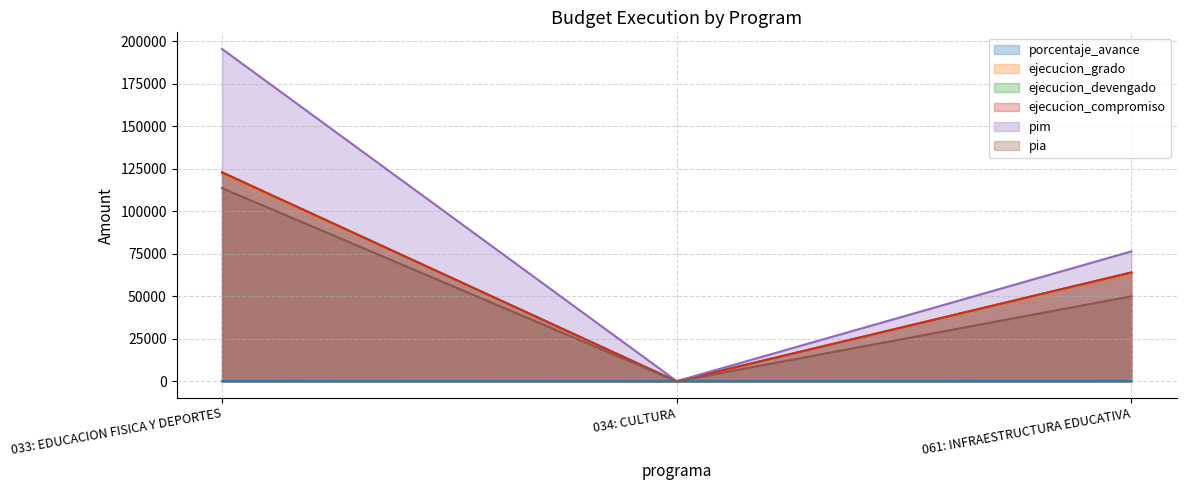

The value of ejecucion_compromiso at 034: CULTURA is 39106.6. True or false?

False